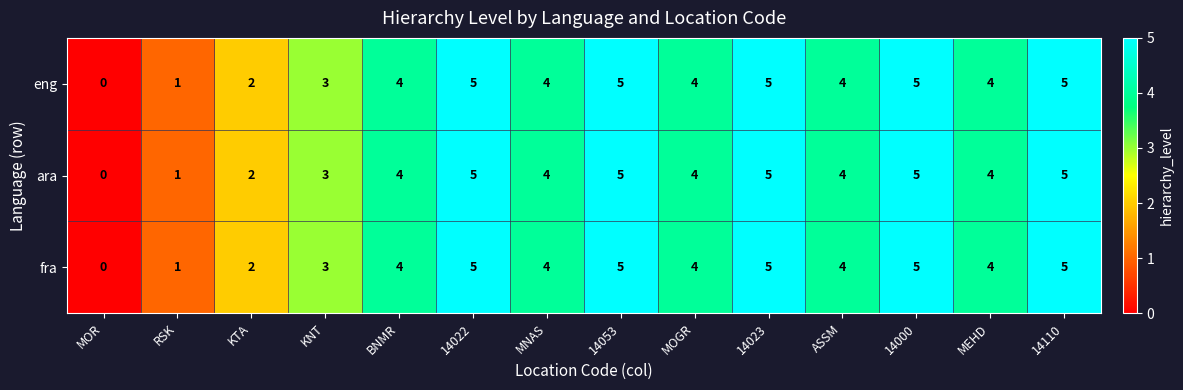

Where is fra nearest to the value 2?

KTA